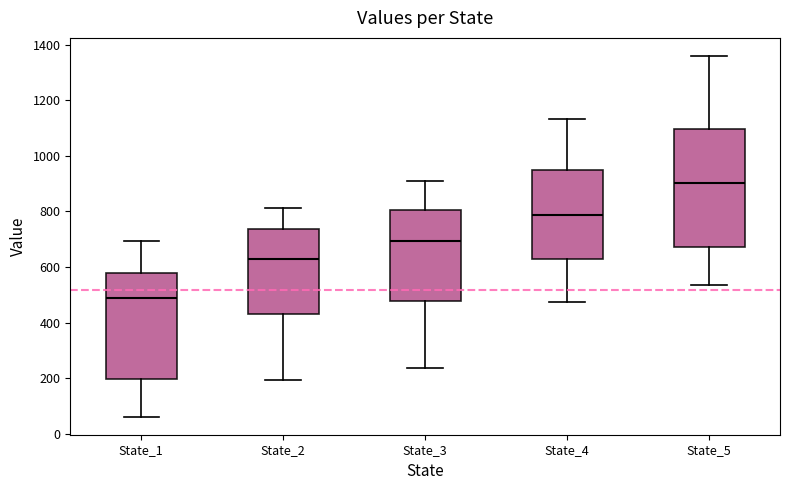

Which box is the tallest, from its lower edge to its upper edge?

State_5